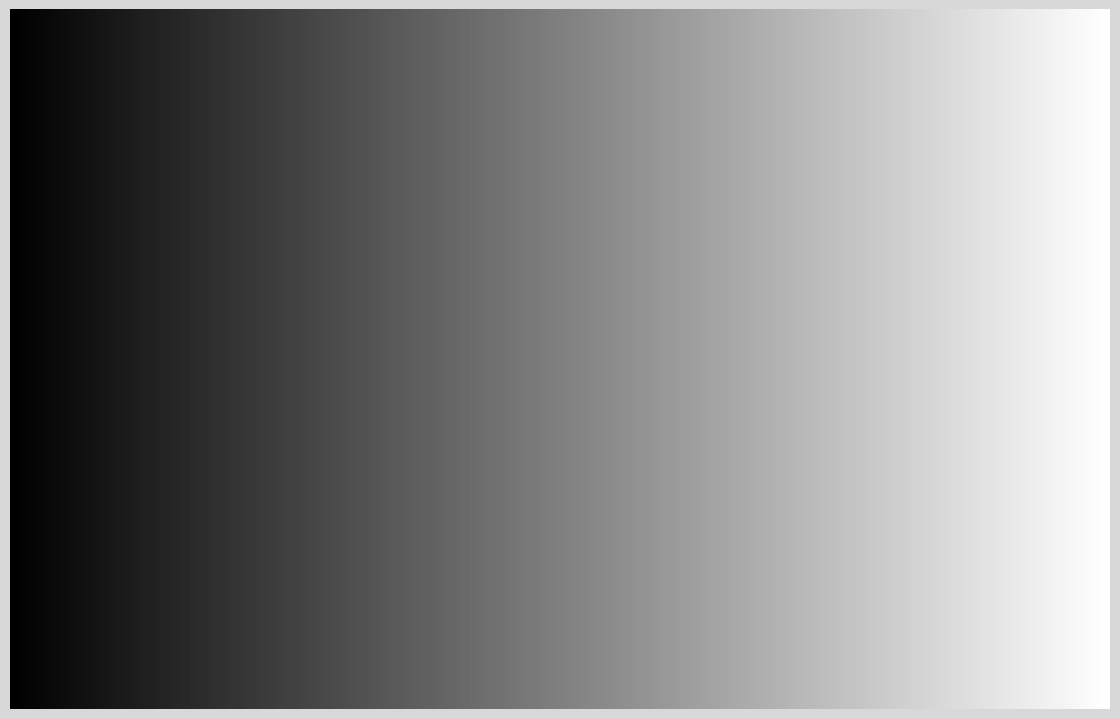

Which has a higher value, Hulk or Hawkeye?

Hulk